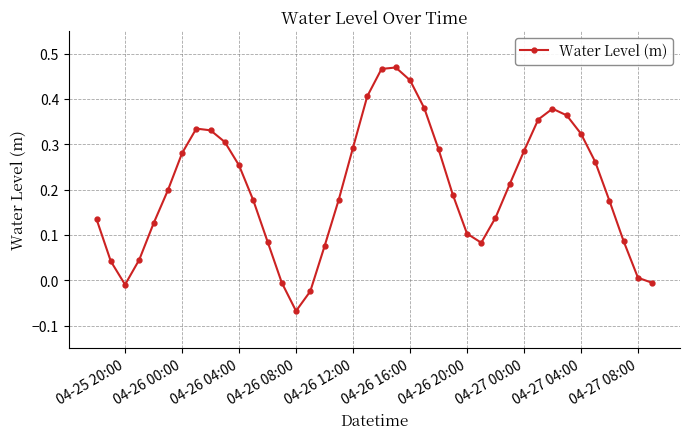

What is the sum of all values?

8.2